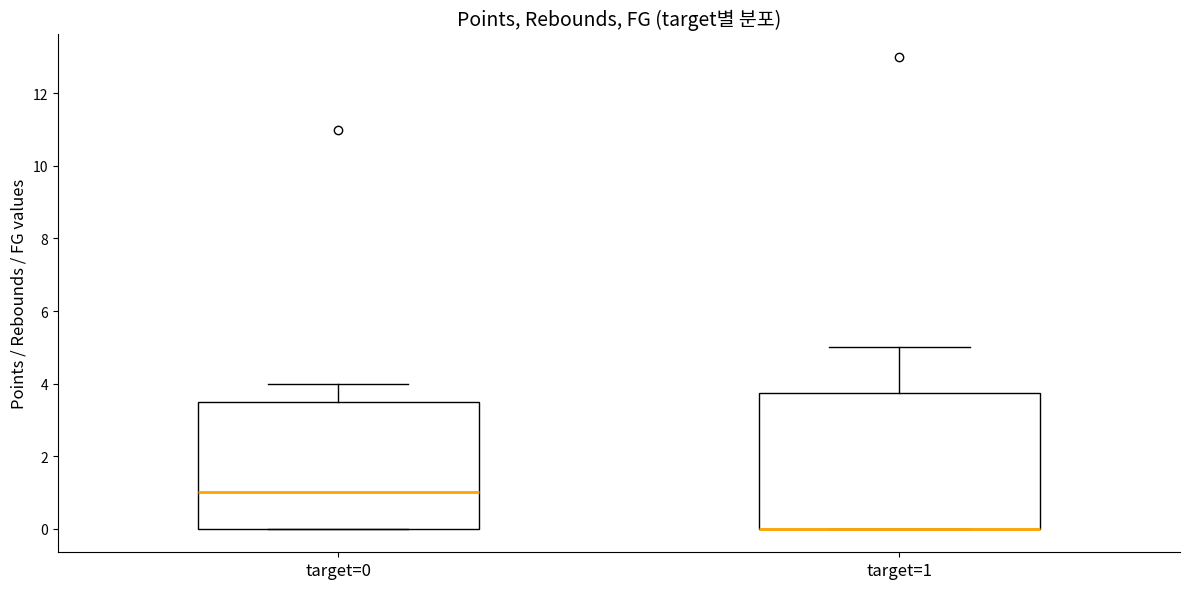

Reading left to right, transcribe this box plot: for each box, give where its median line is, the range the box spans, and where its two whiskers end, as read against the y-axis. The values are not printed on the chart, so give them approximately, as read against the axis.

target=0: median 1.0, box 0.0 to 3.6, whiskers 0.0 to 4.0
target=1: median 0.0 (drawn on the box's lower edge), box 0.0 to 3.8, whiskers 0.0 to 5.0